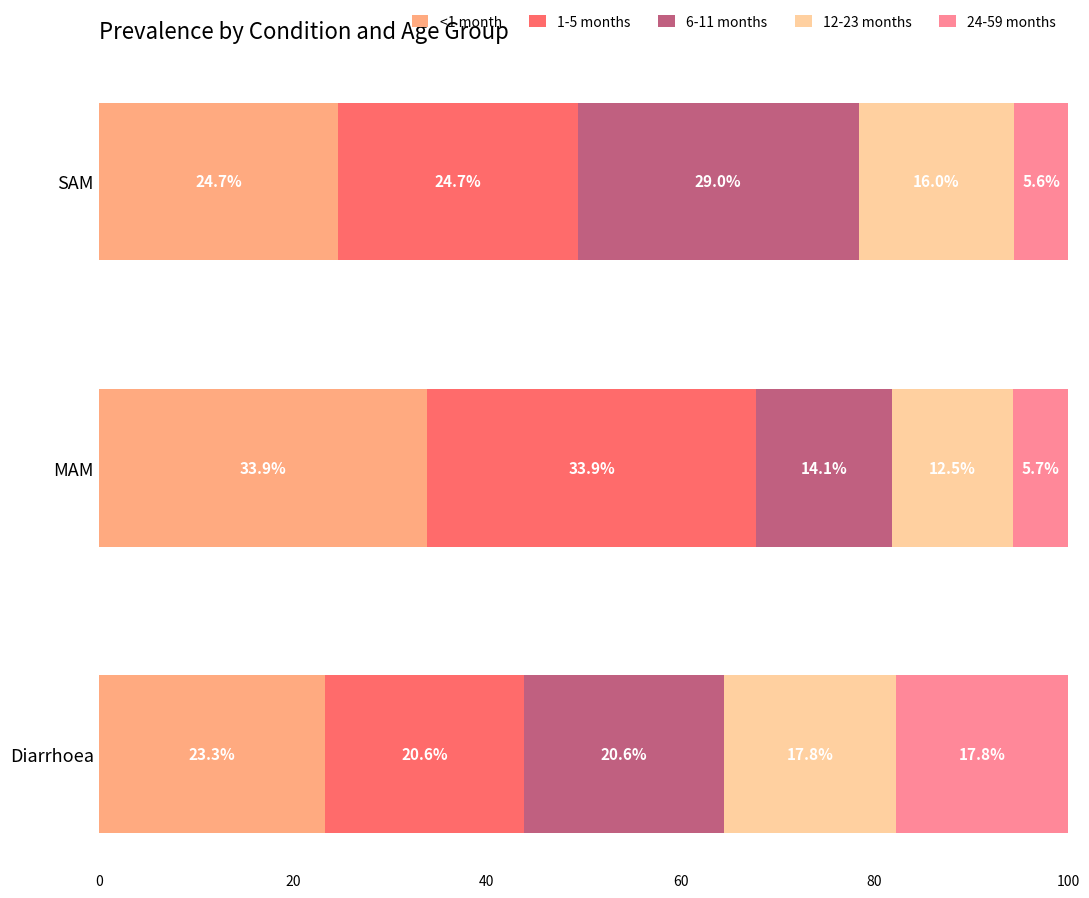

Which category has the highest value in the <1 month series?

MAM